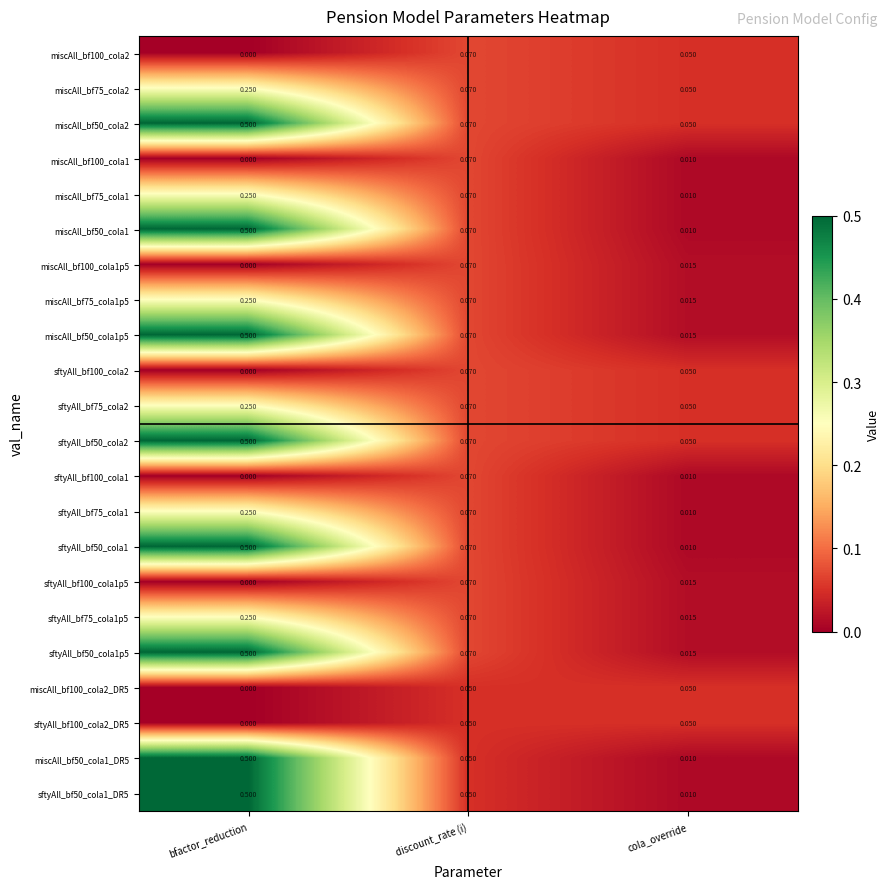

How many data points does each series have?

3